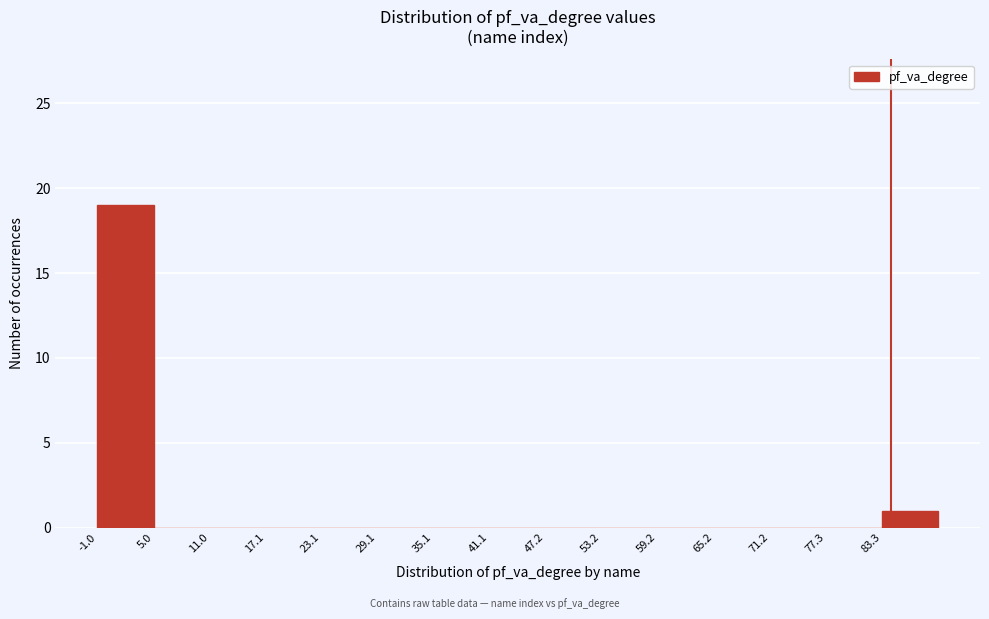

Reading left to right, transcribe this chart: for each bar, give the range it covers on the x-axis and its height. Neither the bar edges nor the heights are printed on the chart, so give them approximately, as read against the axes.

-1 to 5: 19
5 to 11: 0
11 to 17: 0
17 to 23: 0
23 to 29: 0
29 to 35: 0
35 to 41: 0
41 to 47: 0
47 to 53: 0
53 to 59: 0
59 to 65: 0
65 to 71: 0
71 to 77: 0
77 to 83: 0
83 to 89: 1